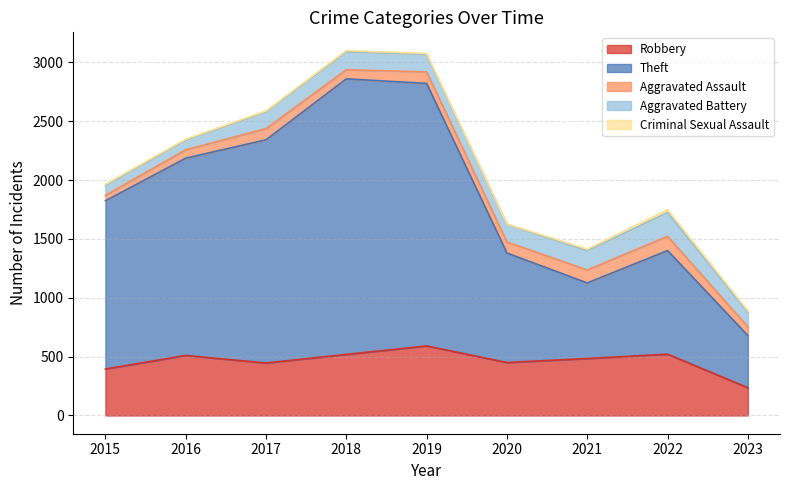

The Aggravated Assault series shows 120 at 2016. True or false?

False